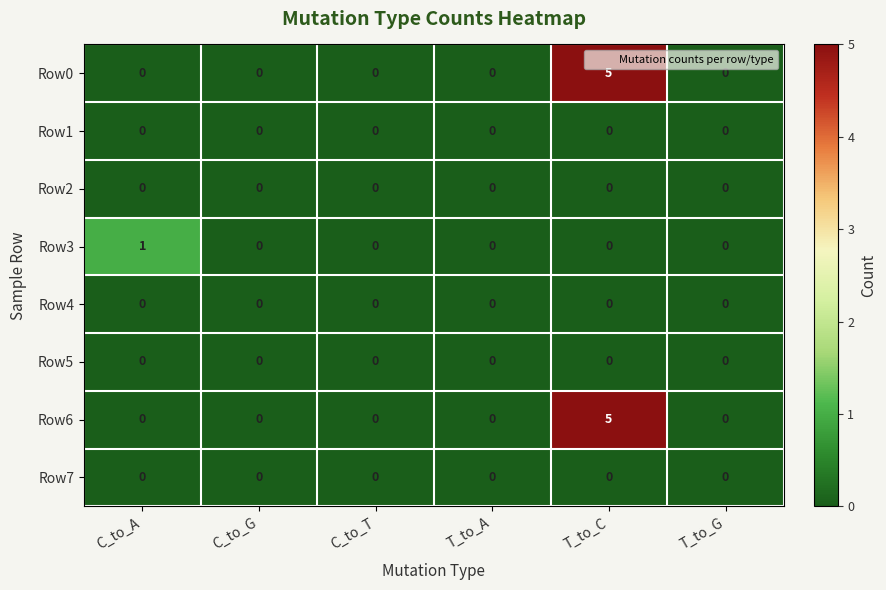

At which category is the sum across all series the highest?

T_to_C